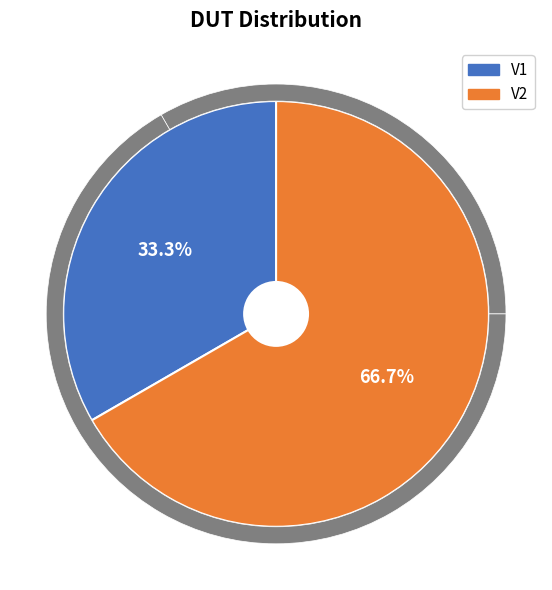

To the nearest percent, what portion does V2 represent?

67%